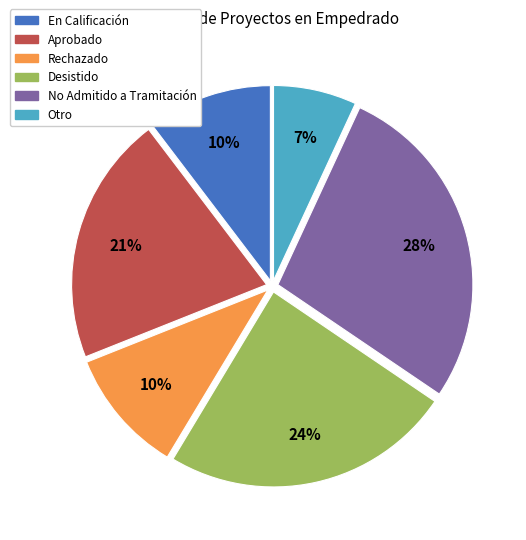

Which has a higher value, Desistido or En Calificación?

Desistido